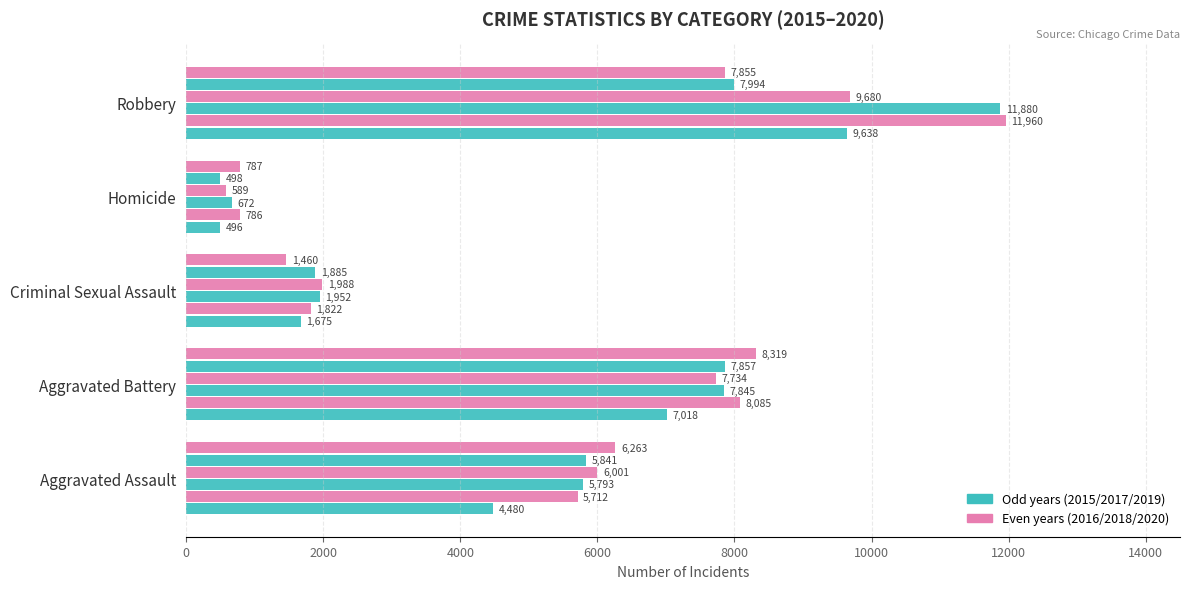

How many categories are shown in the chart?

5